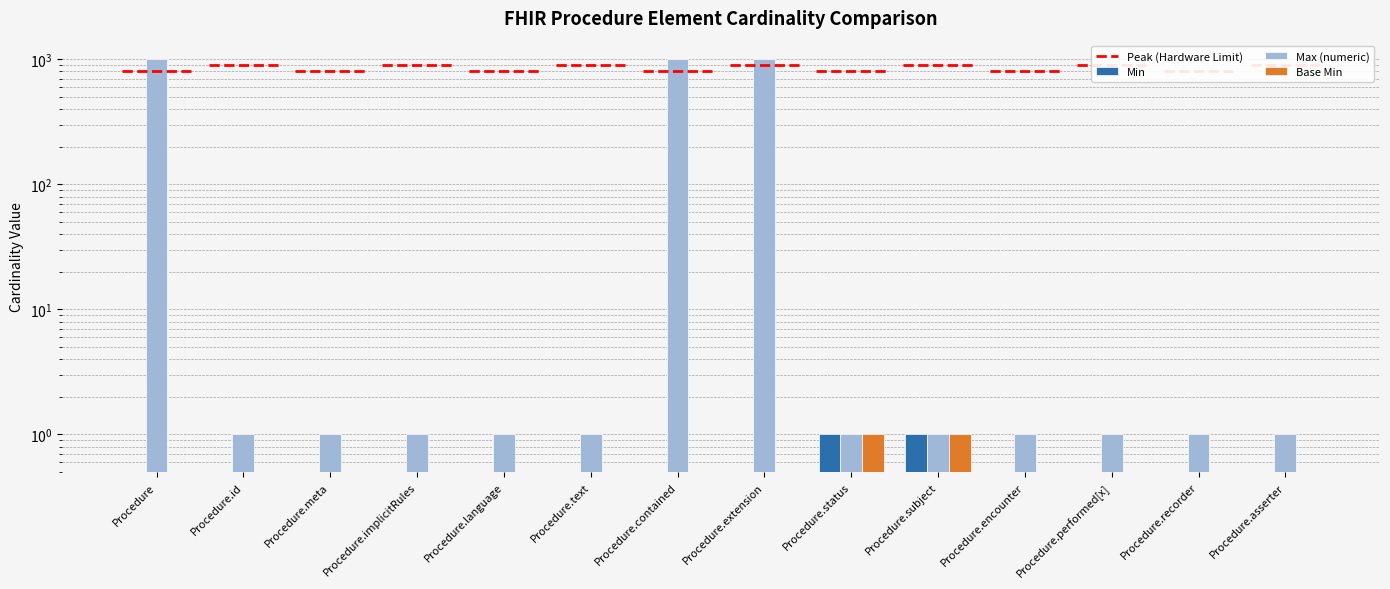

Which has a higher value, Procedure.text or Procedure.subject?

Procedure.subject